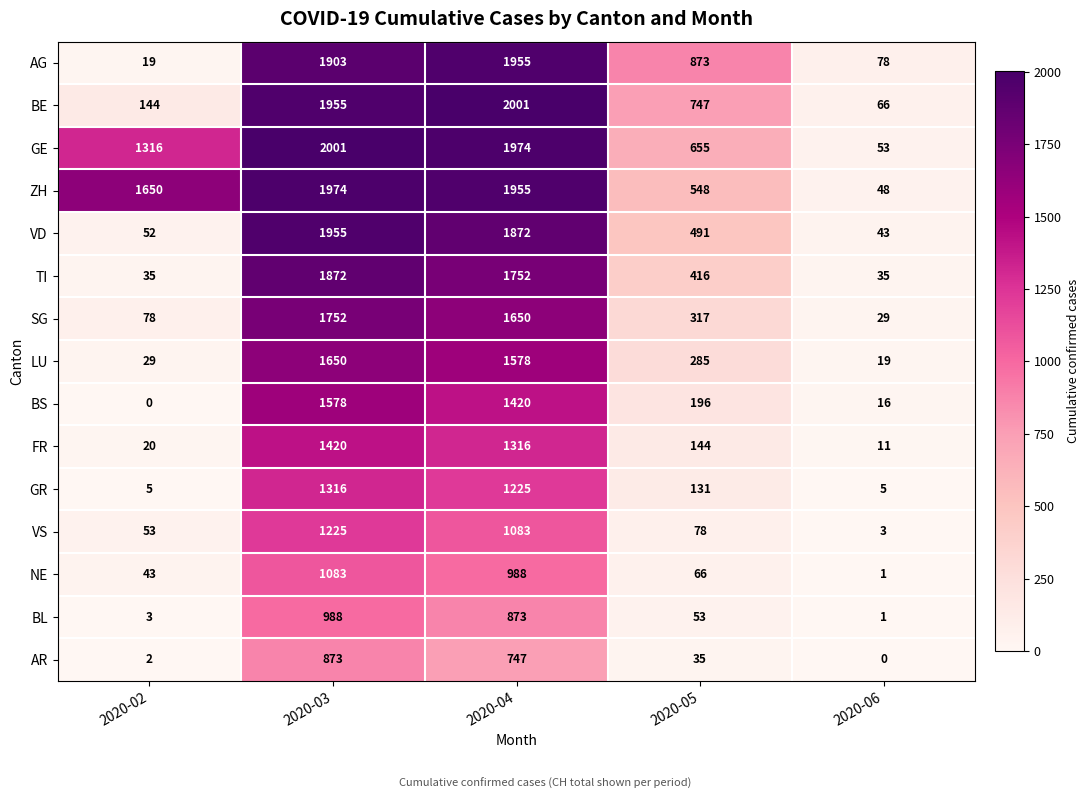

What is the difference between the maximum and minimum values in the VS series?

1222